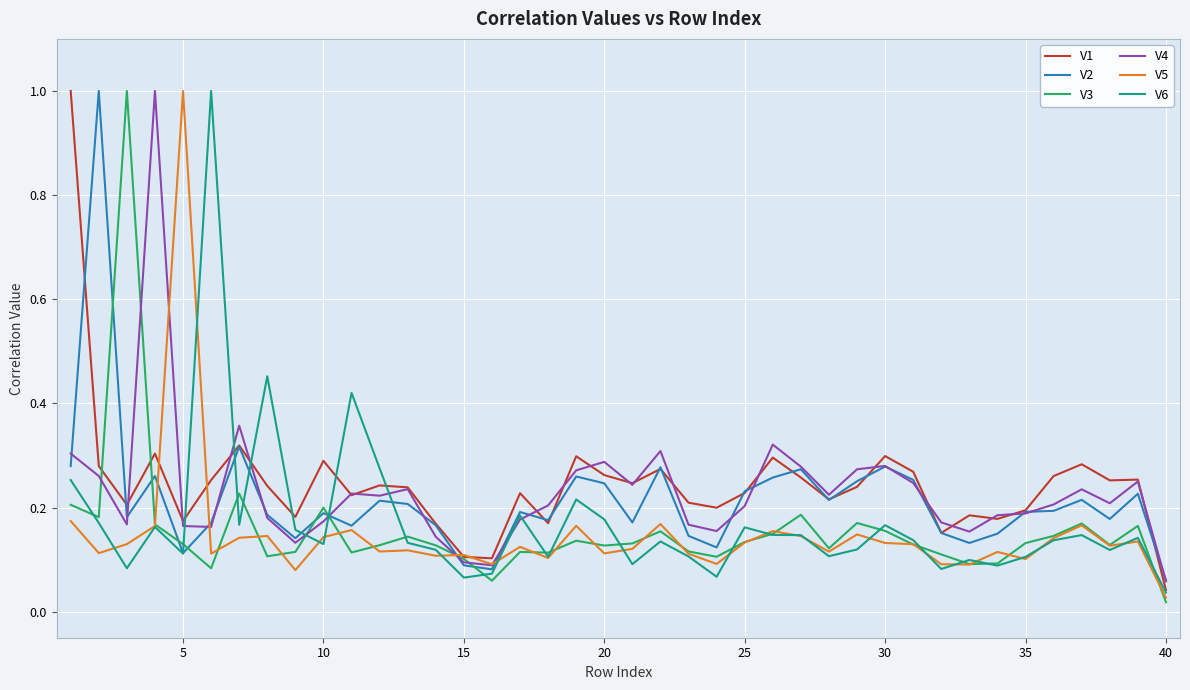

At how many categories does at least one series exceed 0?

40